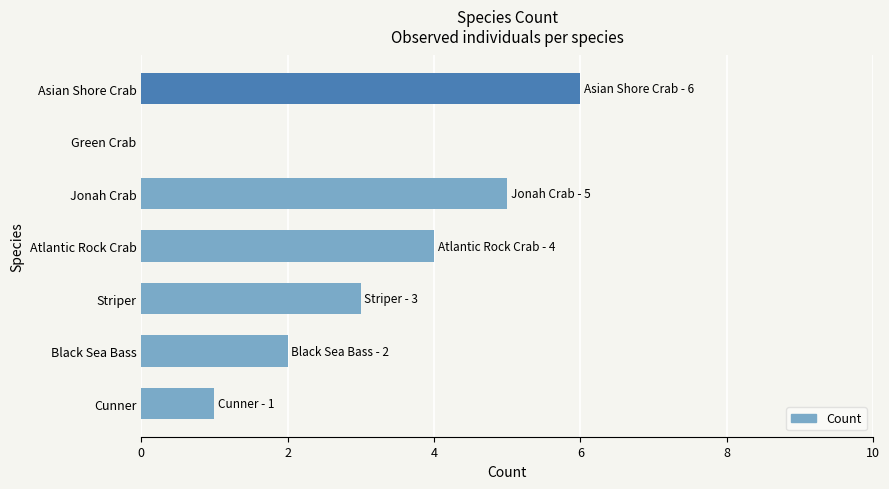

What is the change in value from Cunner to Jonah Crab?

+4